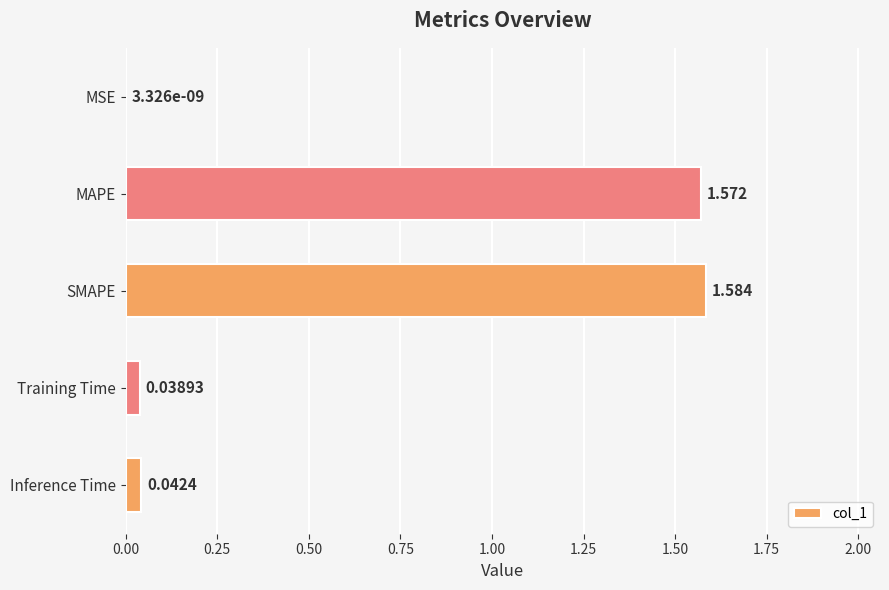

Are the bars horizontal?

Yes